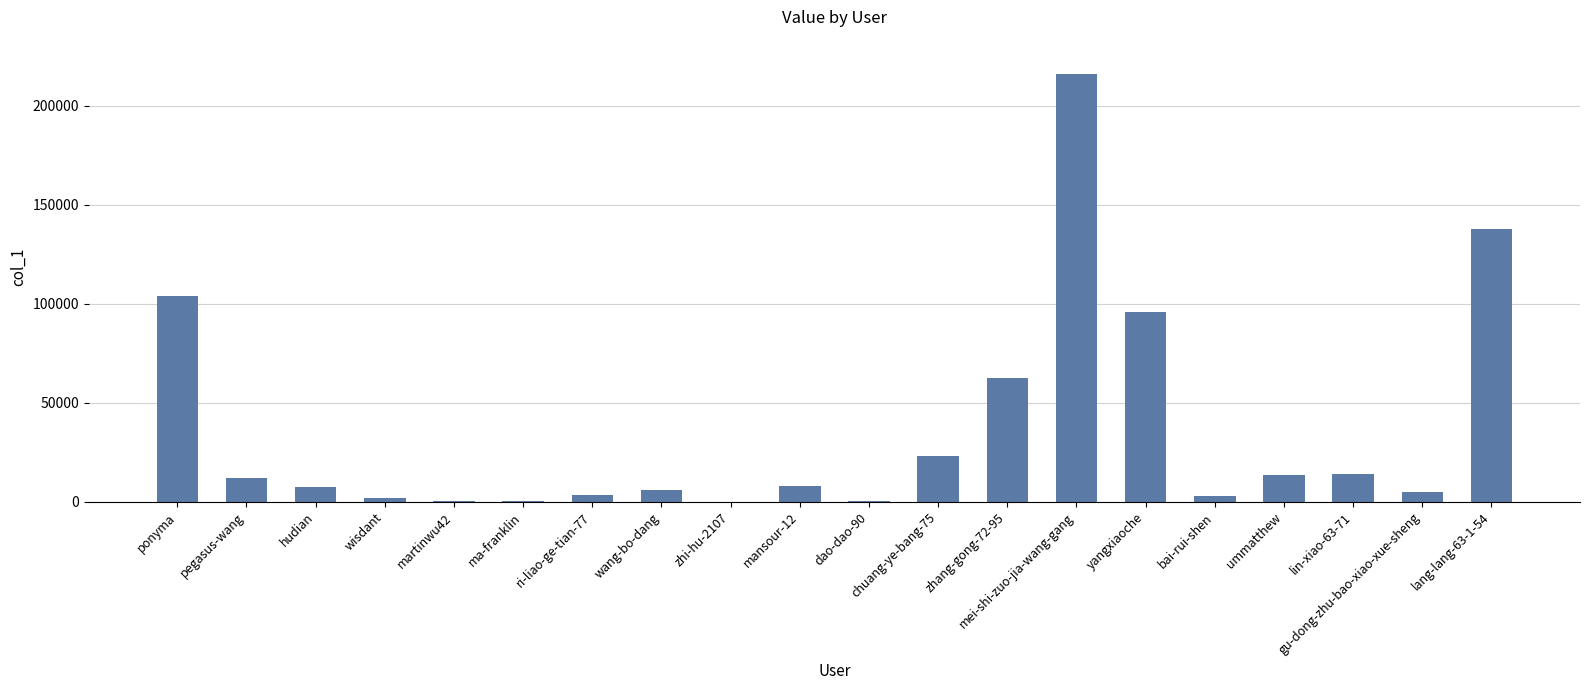

What is the ratio of the value at zhang-gong-72-95 to the value at zhi-hu-2107?

644.0